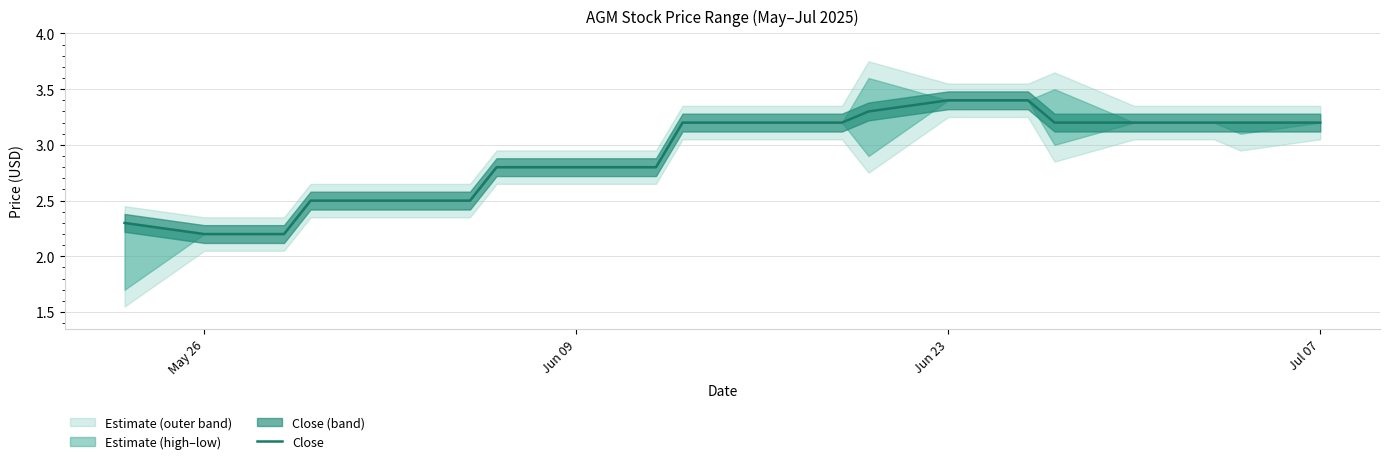

Is it true that Close equals 2.2 at Jun 23?

False